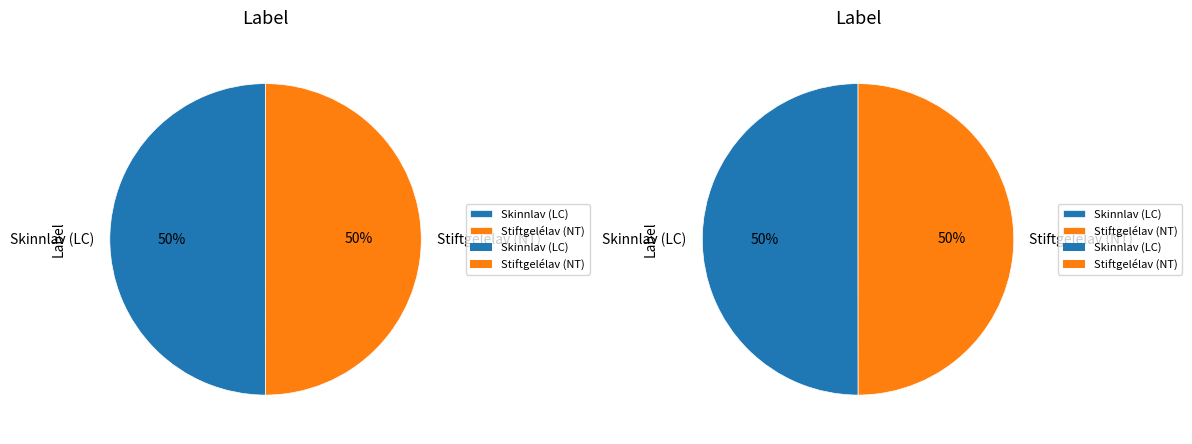

To the nearest percent, what is the combined percentage of Skinnlav (LC) and Stiftgelélav (NT)?

100%